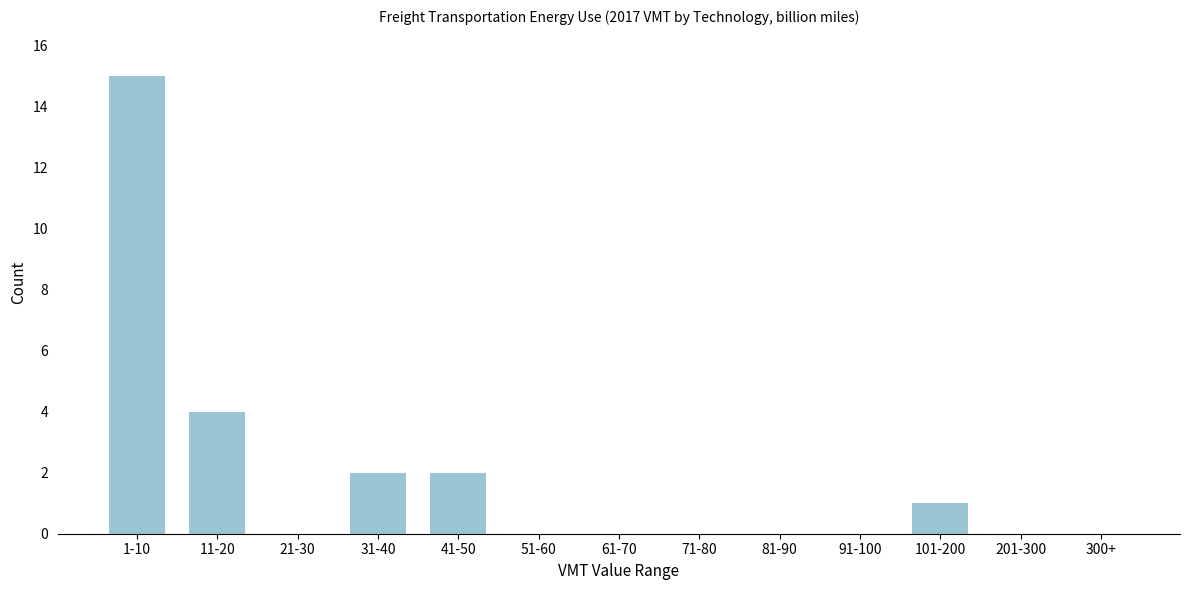

Reading left to right, what are all the values shown in this chart?

1-10=15	11-20=4	21-30=0	31-40=2	41-50=2	51-60=0	61-70=0	71-80=0	81-90=0	91-100=0	101-200=1	201-300=0	300+=0